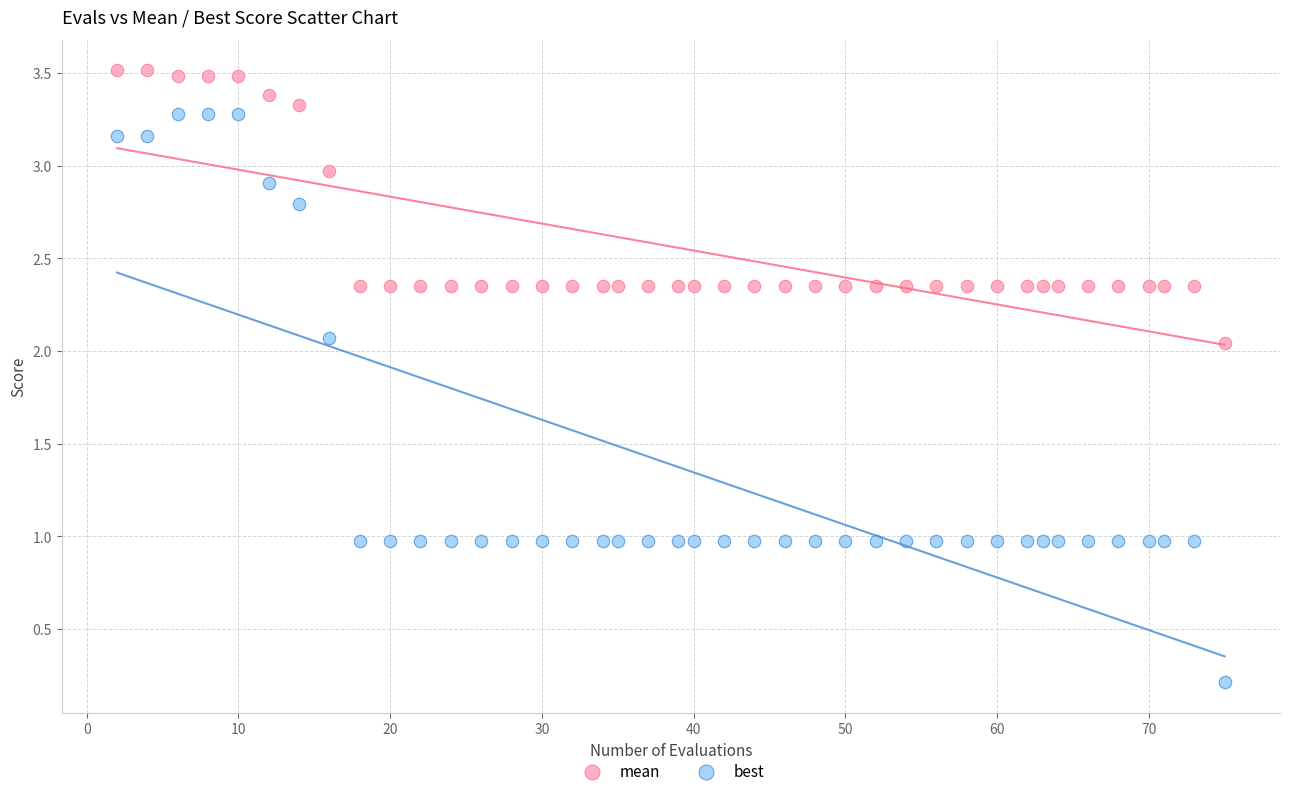

Across all data points, what is the range of Y values (max minus min)?

3.3